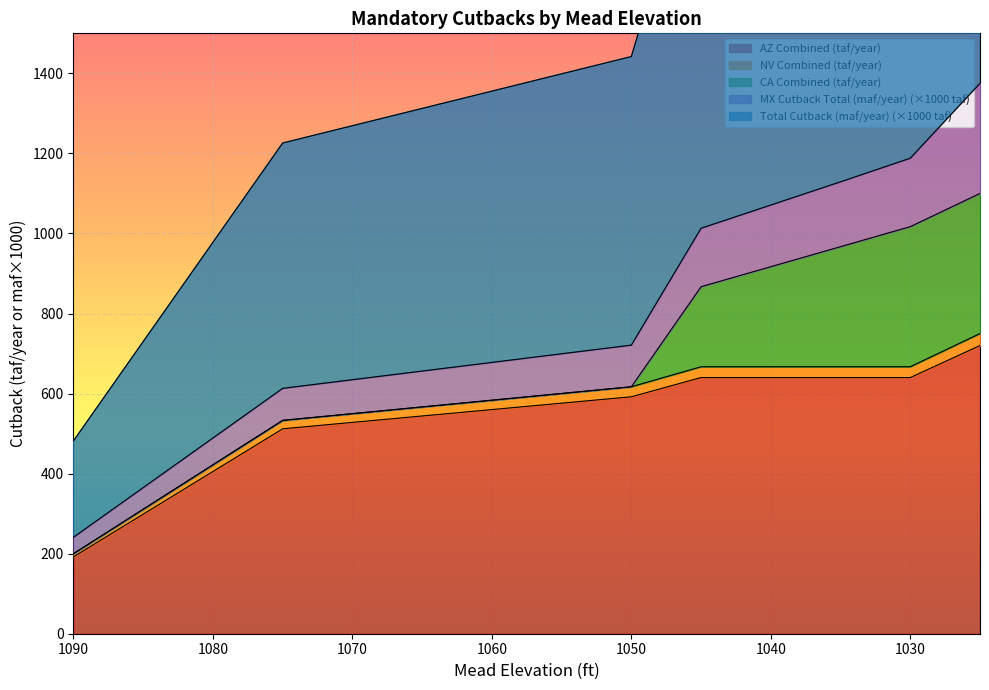

True or false: AZ Combined (taf/year) and NV Combined (taf/year) cross at least once.

False